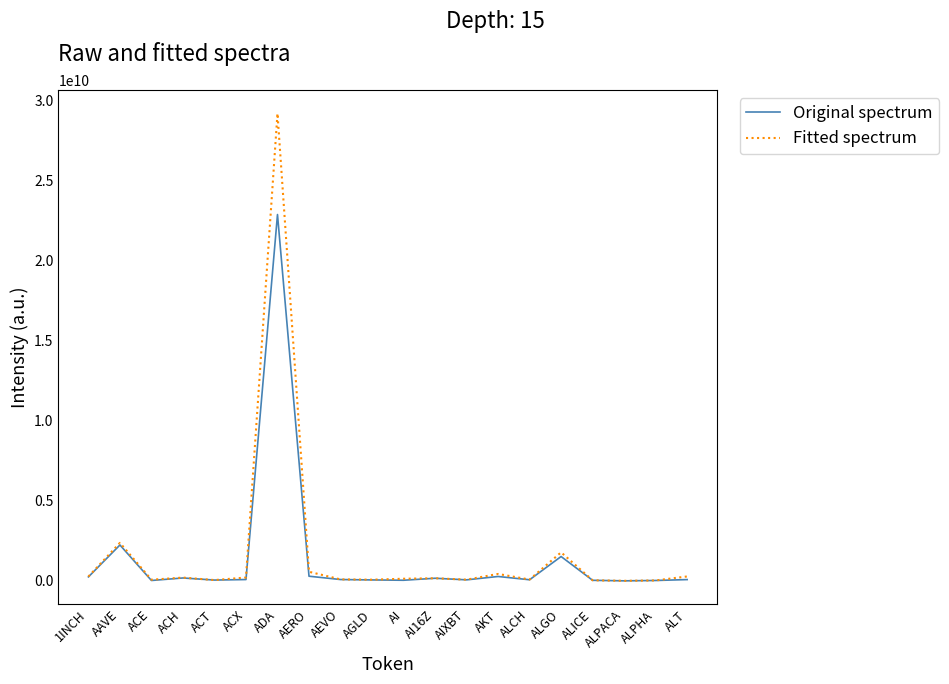

At which category is the sum across all series the highest?

ADA